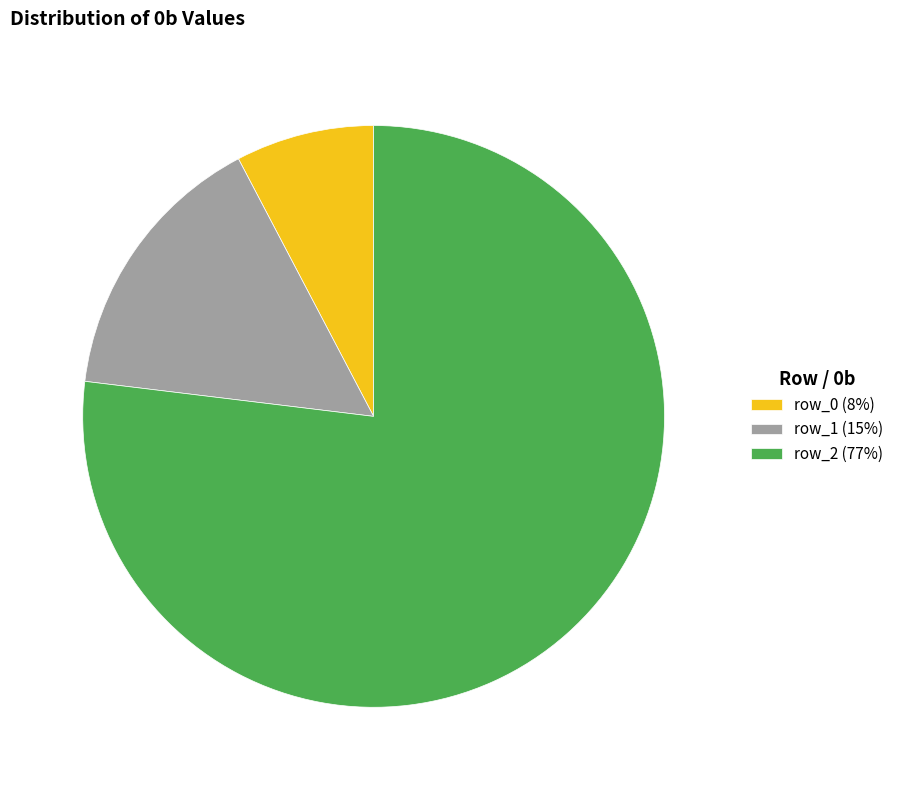

What is the largest slice in the pie chart?

row_2